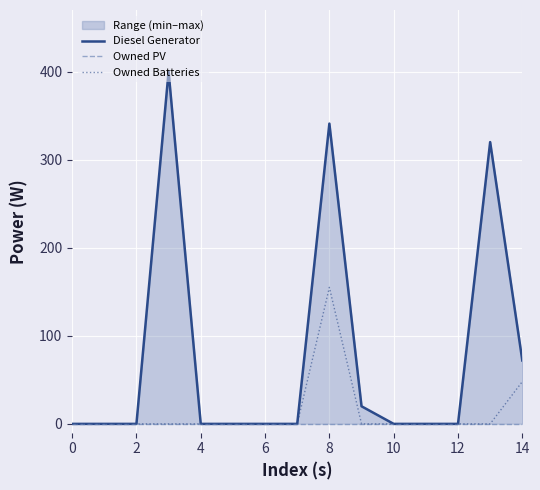

True or false: Owned PV has a value of 0 at 11.

True